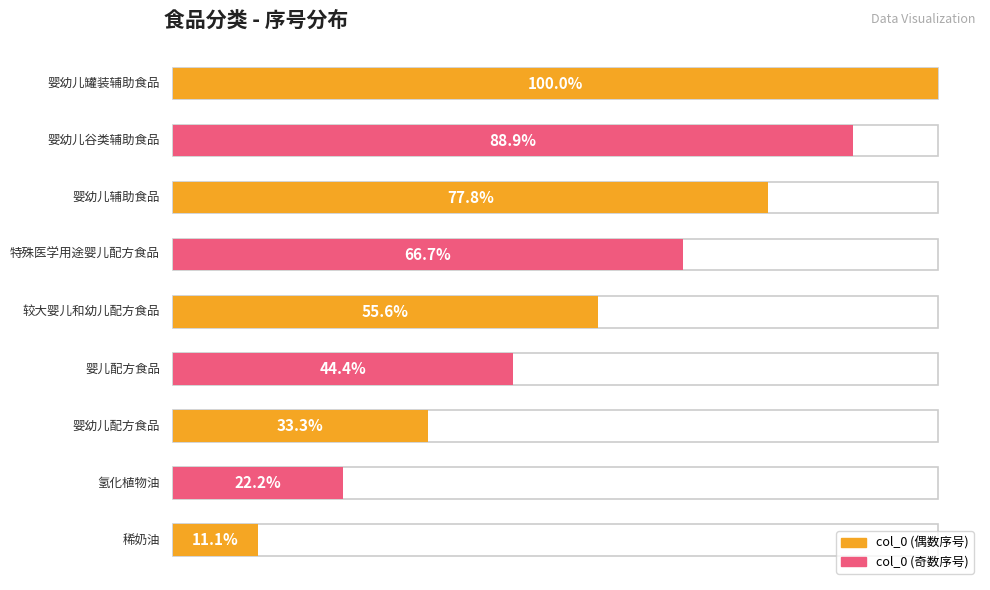

Count the values in the range 2 to 6.

5